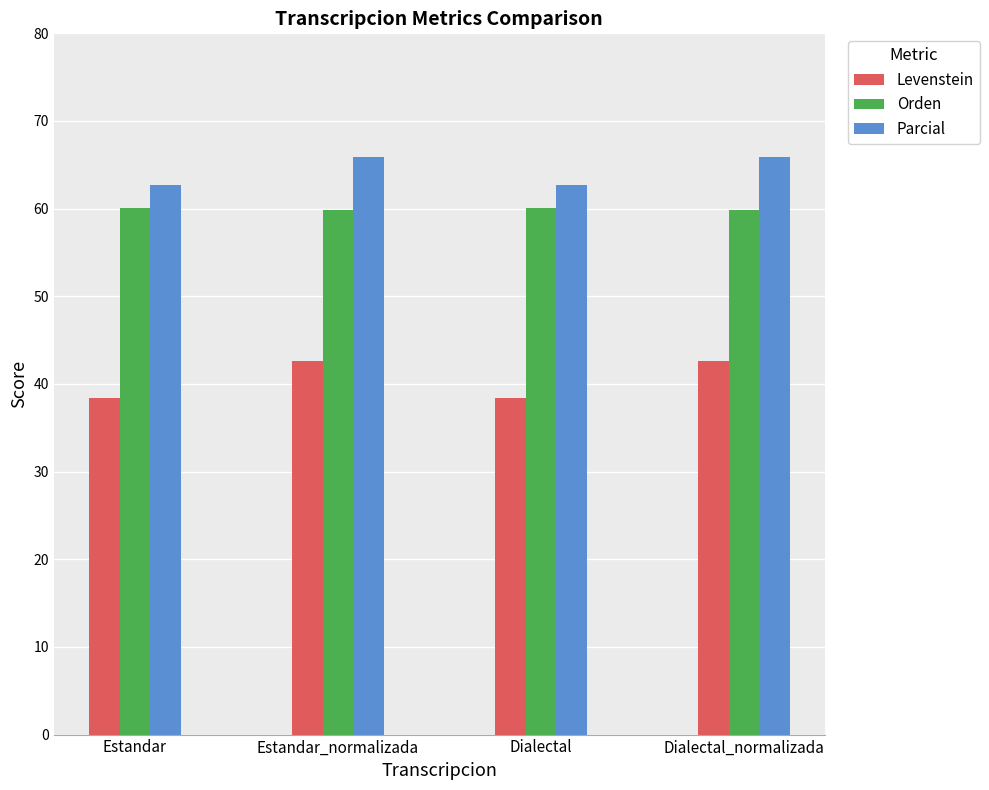

List the series in order of their peak value, lowest first.

Levenstein, Orden, Parcial